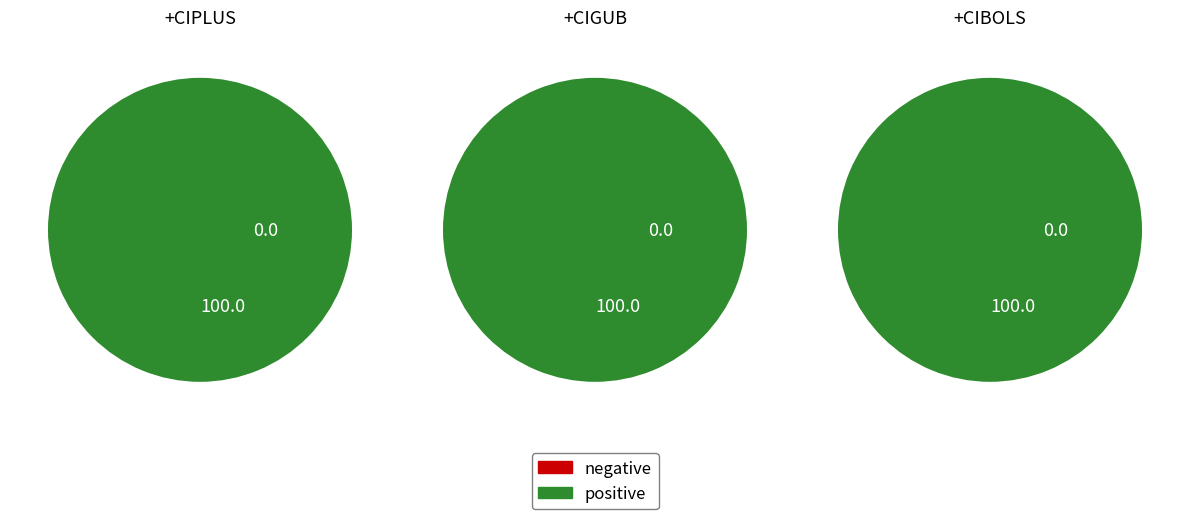

The 2 slice represents 1% of the pie. True or false?

False